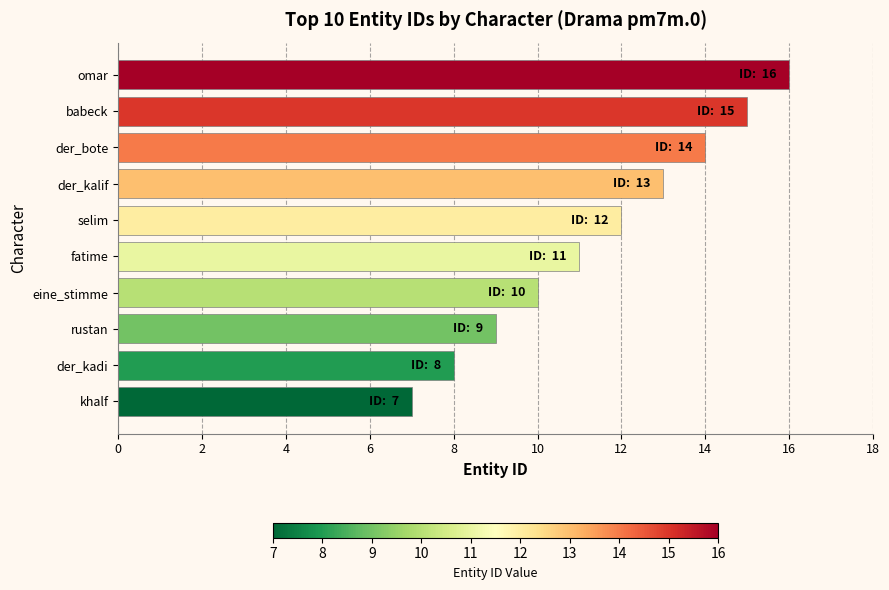

What is the sum of the values at der_kadi and khalf?

15